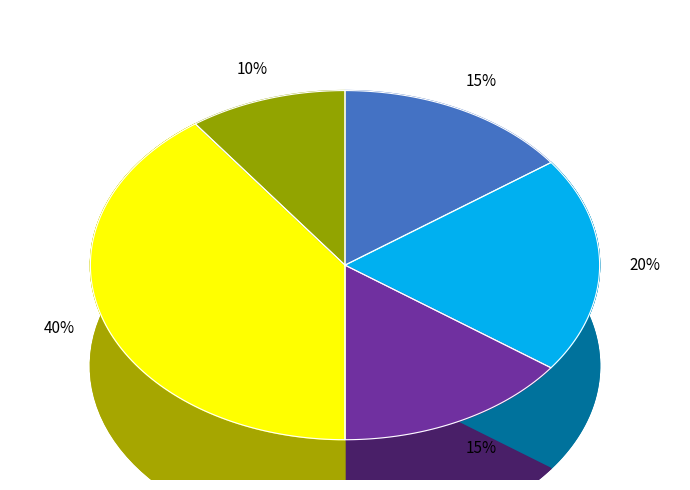

Is 0 the majority of the pie?

No